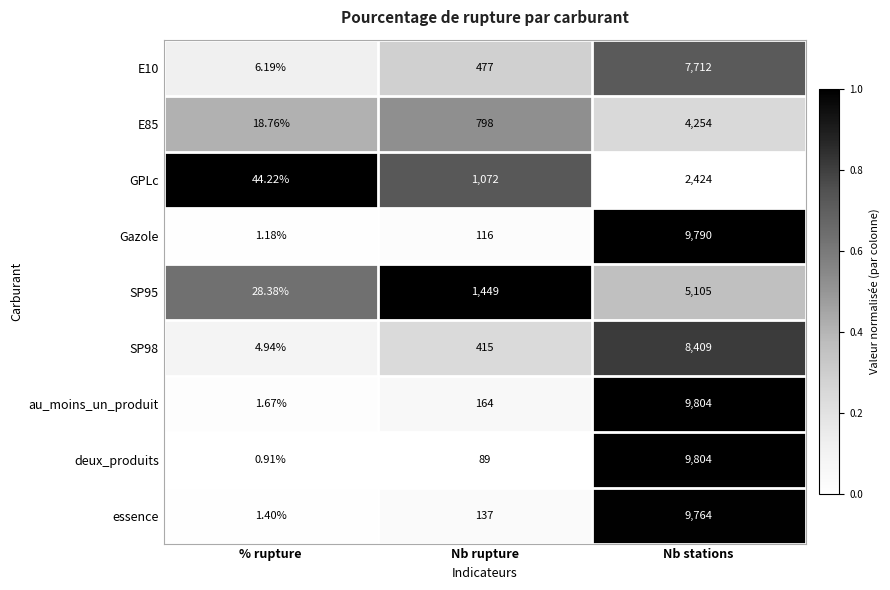

At which label does deux_produits reach its minimum?

% rupture